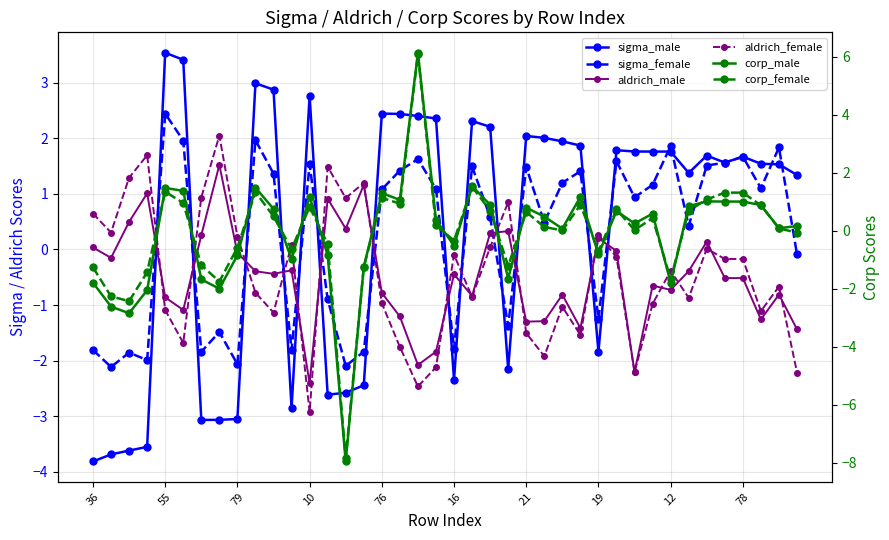

At which category is the sum across all series the highest?

18